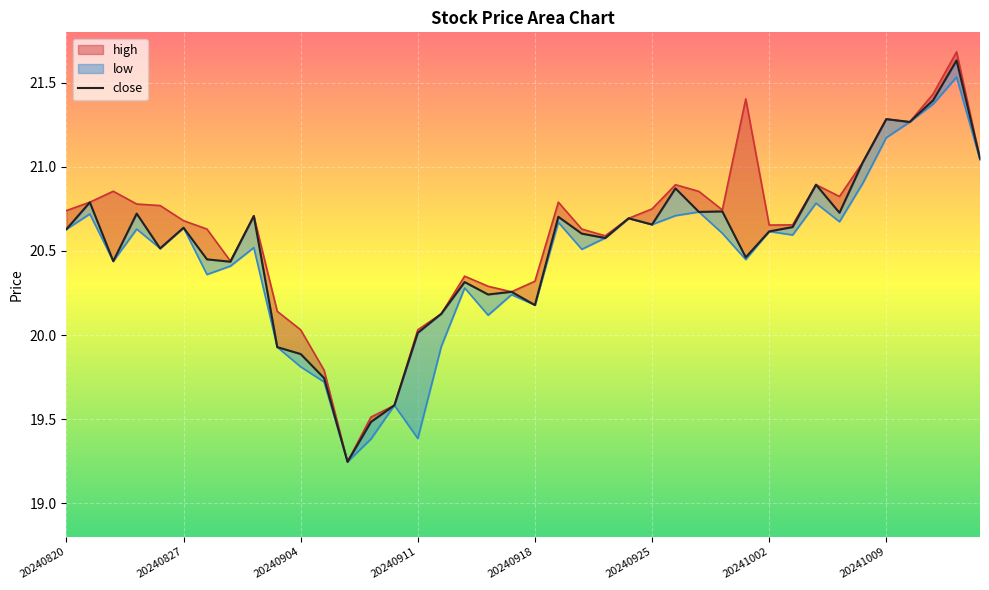

How many interior local valleys (lower than both neighbors) does the data have?

12